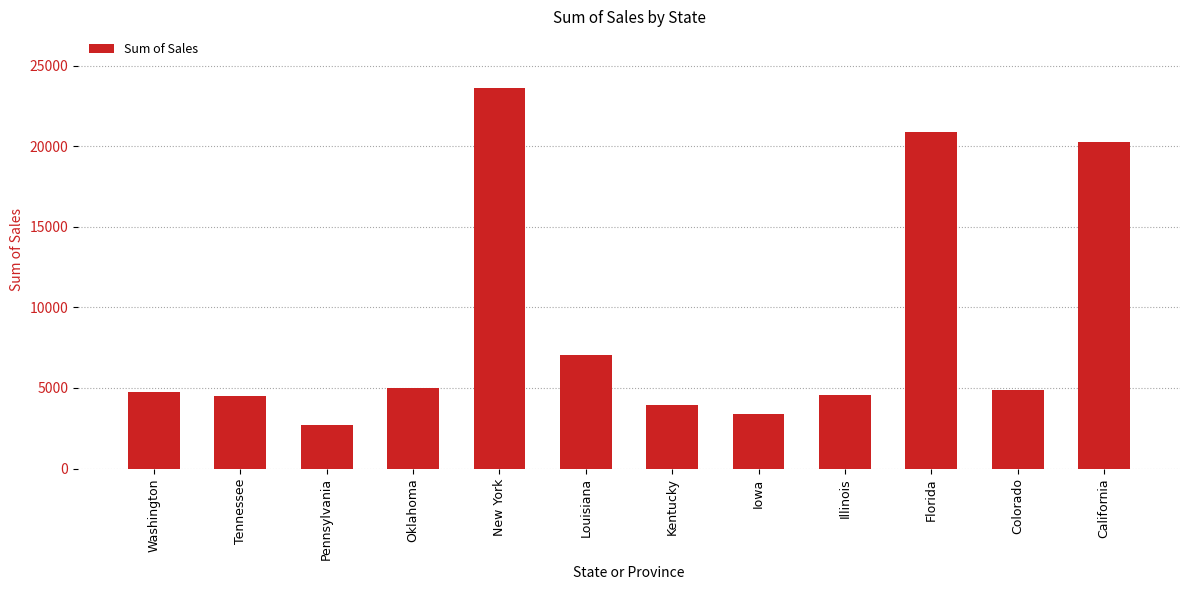

What is the difference between the maximum and minimum values?

20884.5